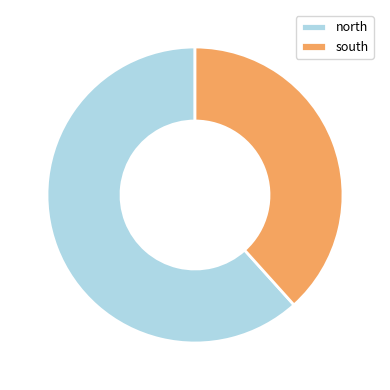

The north slice represents 62% of the pie. True or false?

True